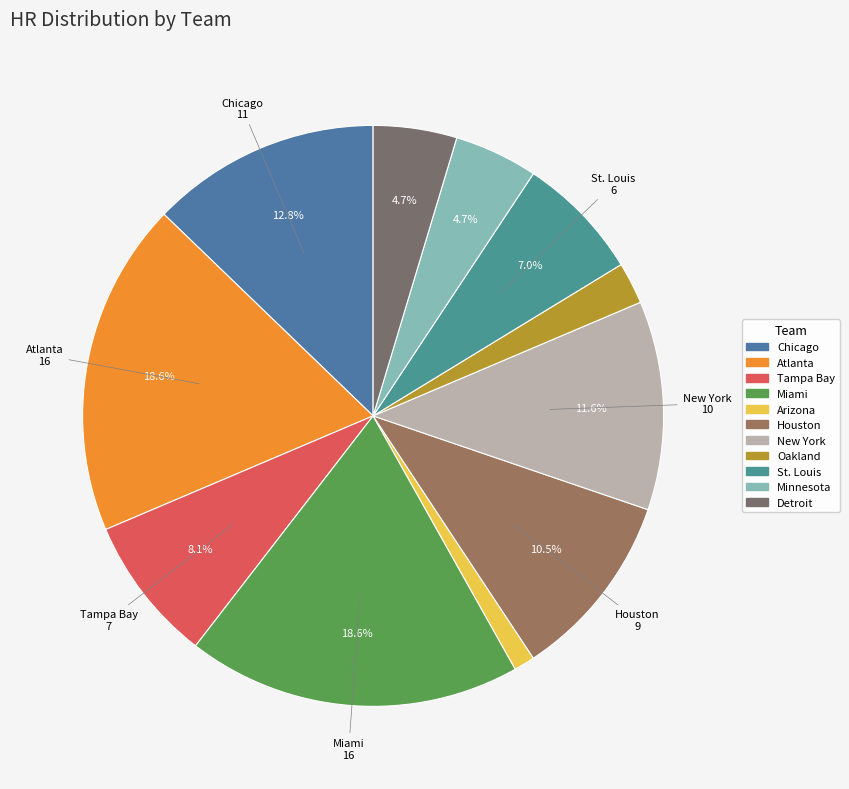

The Atlanta slice represents 7% of the pie. True or false?

False